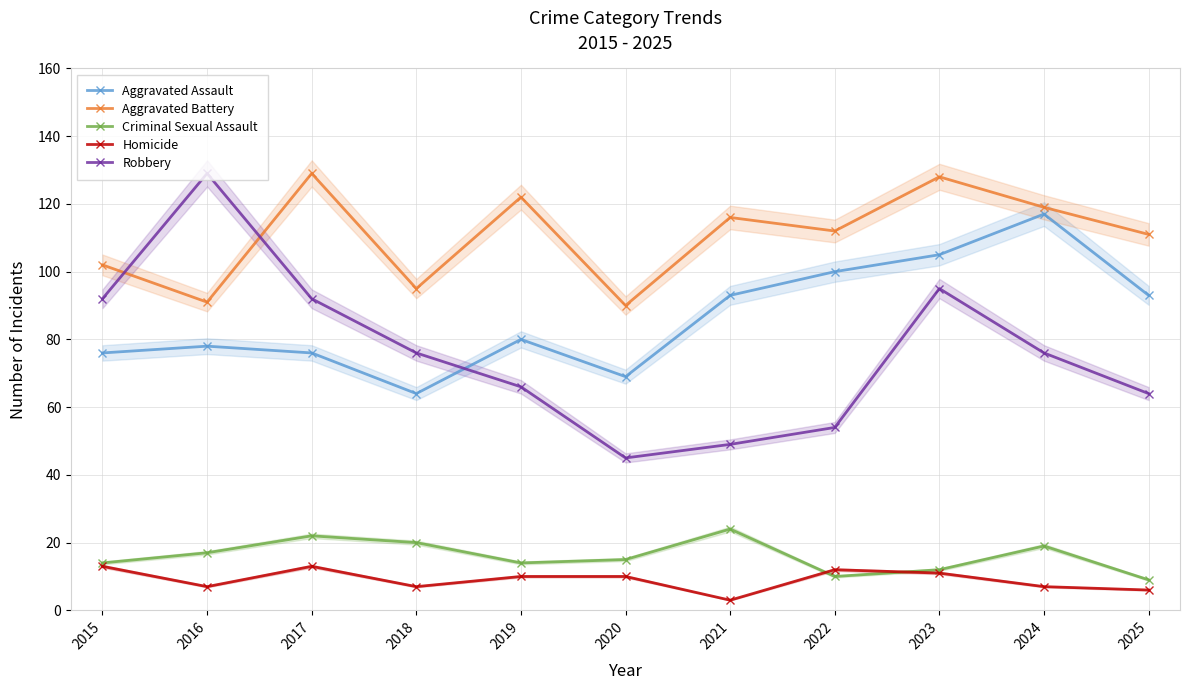

True or false: Robbery and Aggravated Battery intersect in this chart.

True